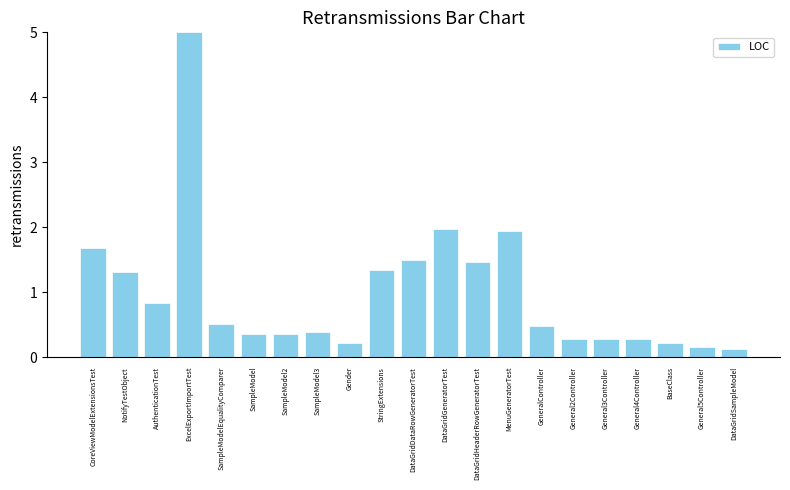

Is it true that the value at DataGridSampleModel is 0.1?

True